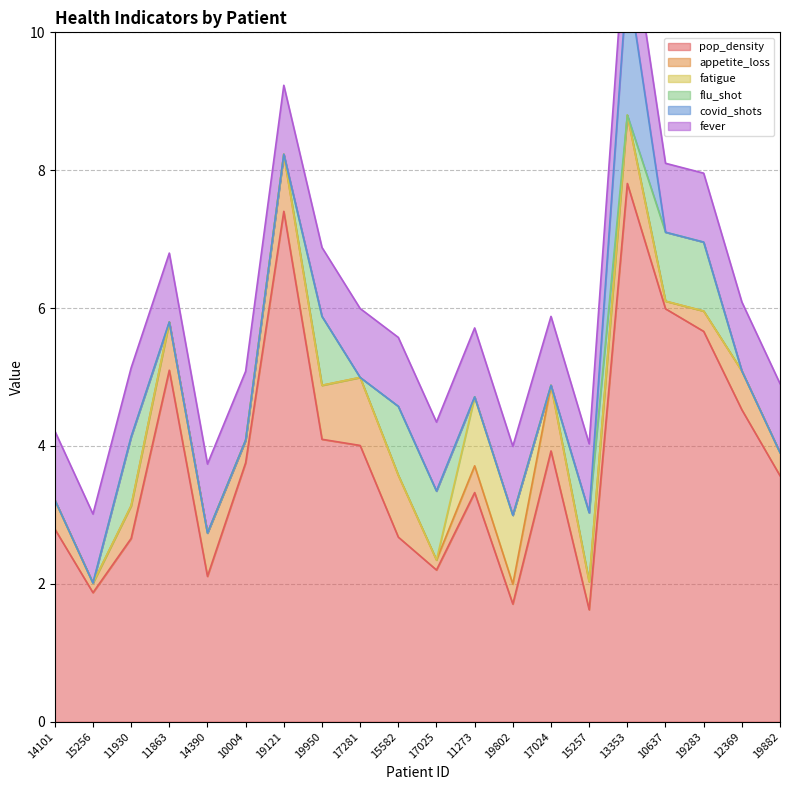

The fatigue series shows 0.6 at 11863. True or false?

False